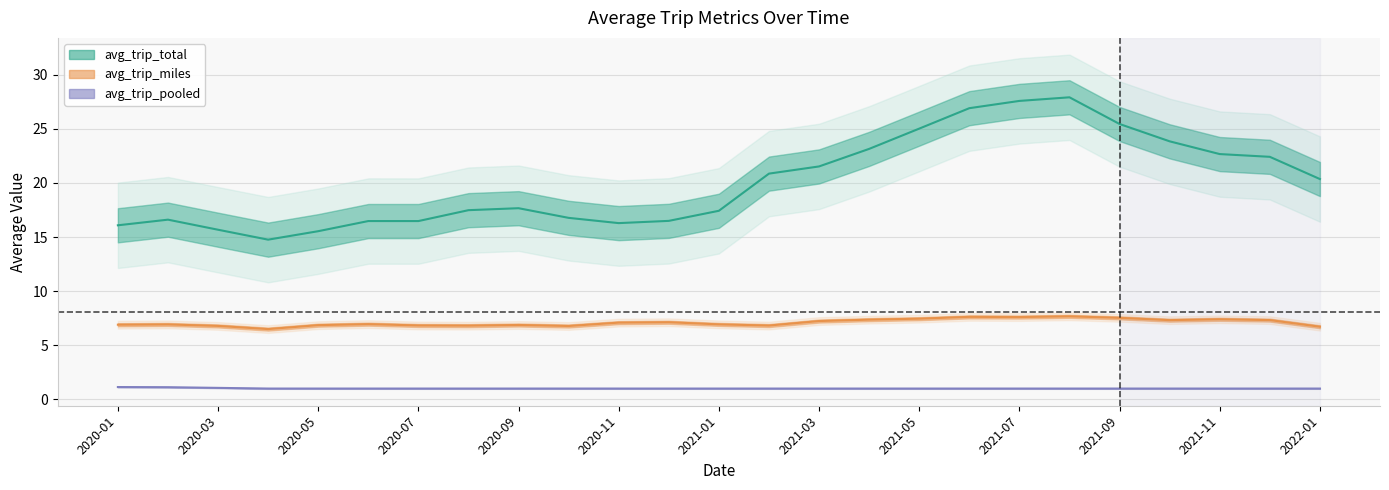

True or false: avg_trip_total and avg_trip_miles cross at least once.

False